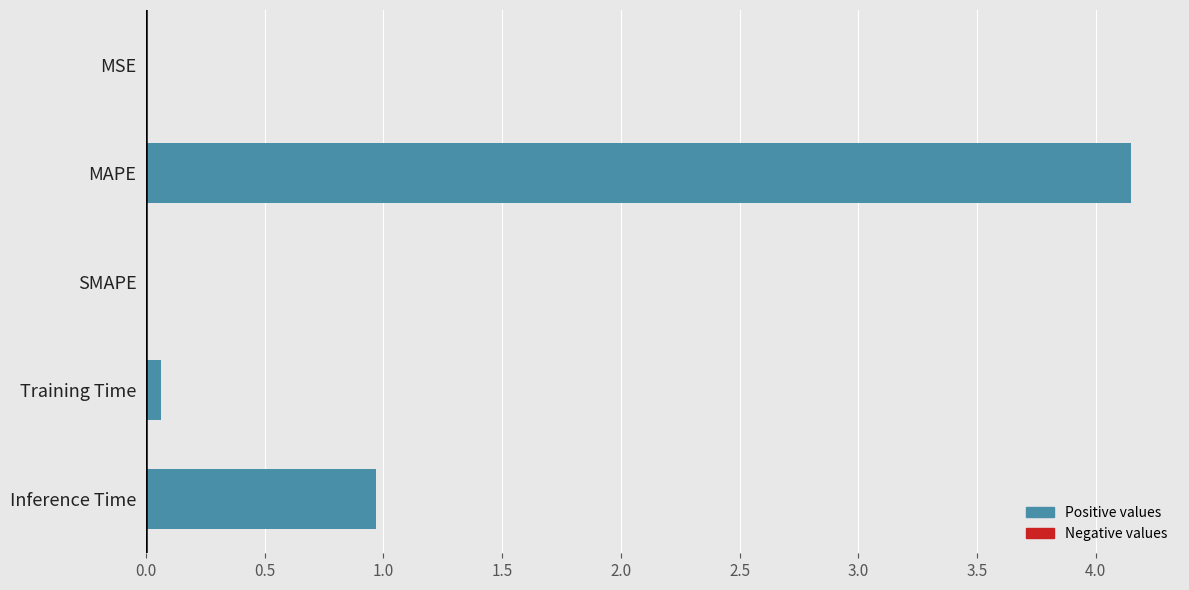

Between MAPE and SMAPE, which is larger?

MAPE